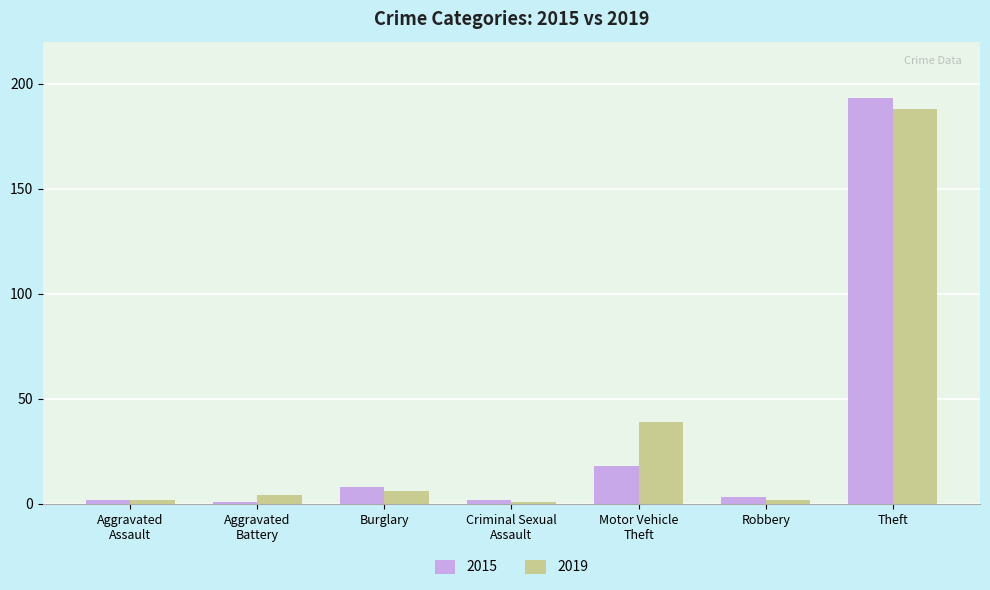

Count the number of data series in this chart.

2